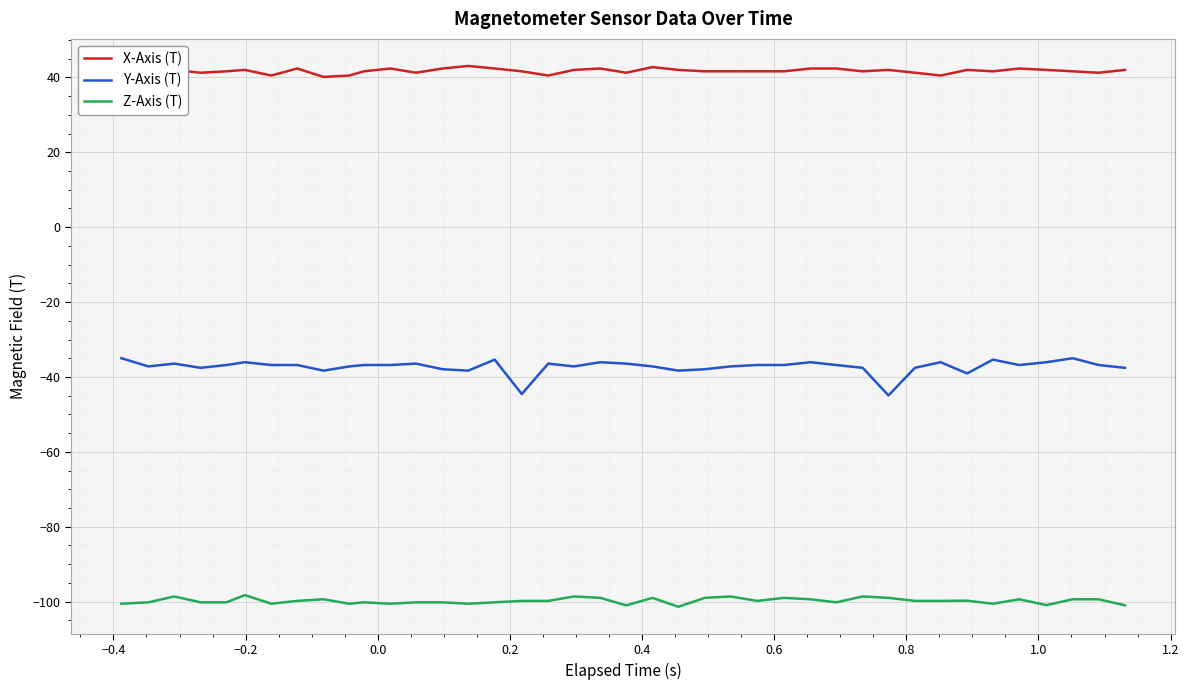

Which series has the largest range (max minus min)?

Y-Axis (T)